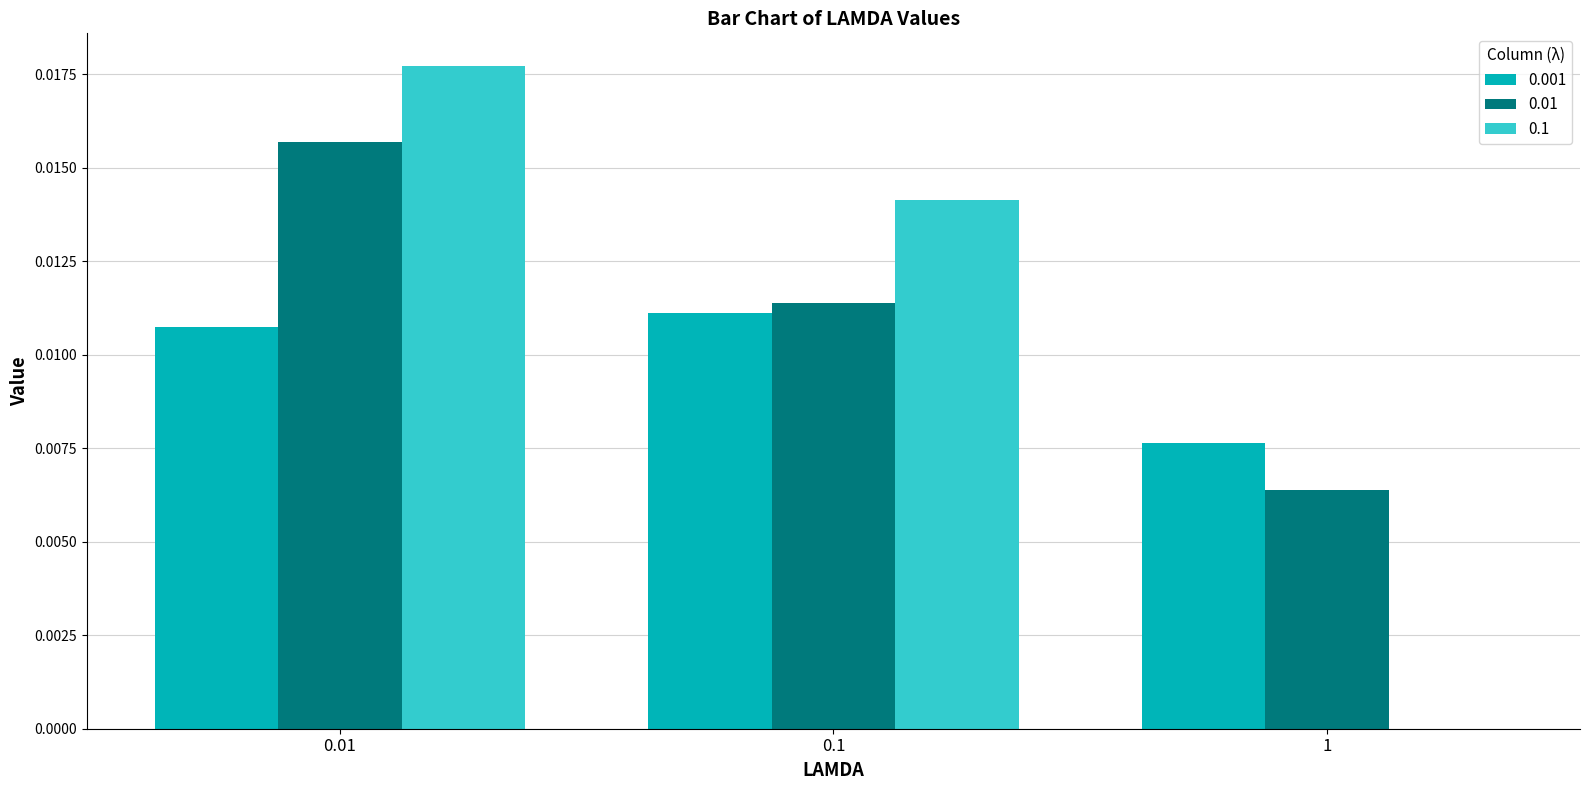

True or false: 0.001 has a value of 0.0 at 1.

True